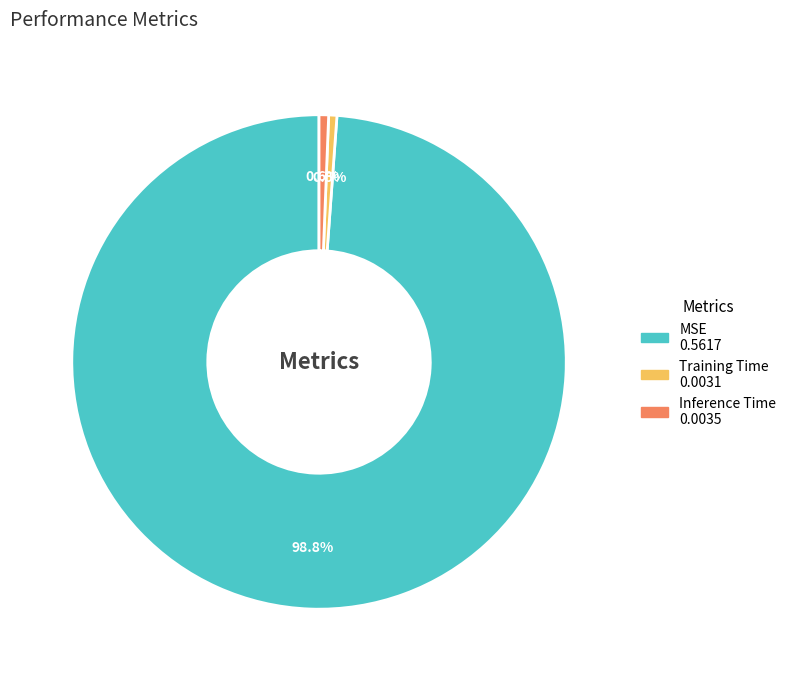

Does any single category account for the majority?

Yes